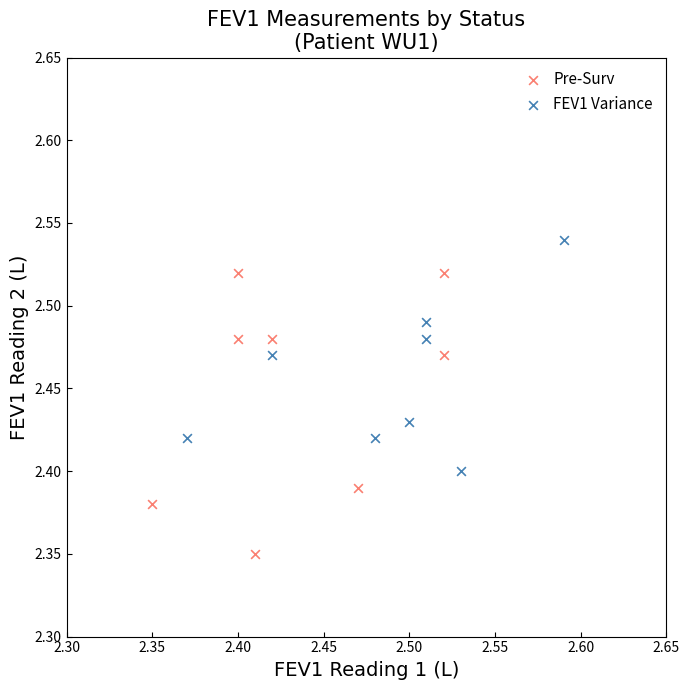

Which series contains the highest Y value?

FEV1 Variance